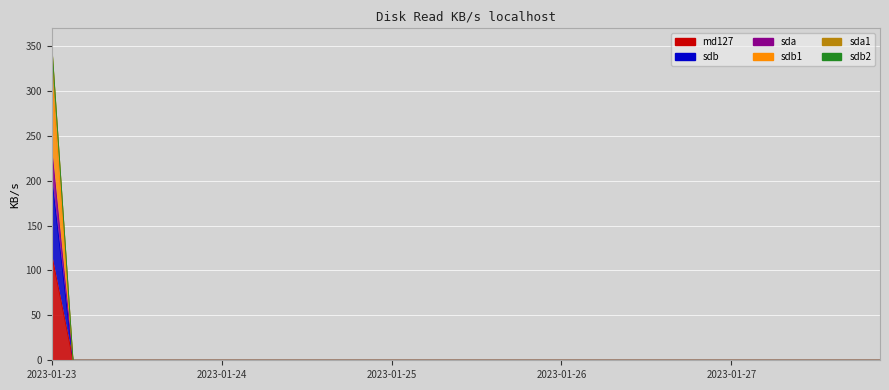

True or false: sdb2 and sda1 intersect in this chart.

False